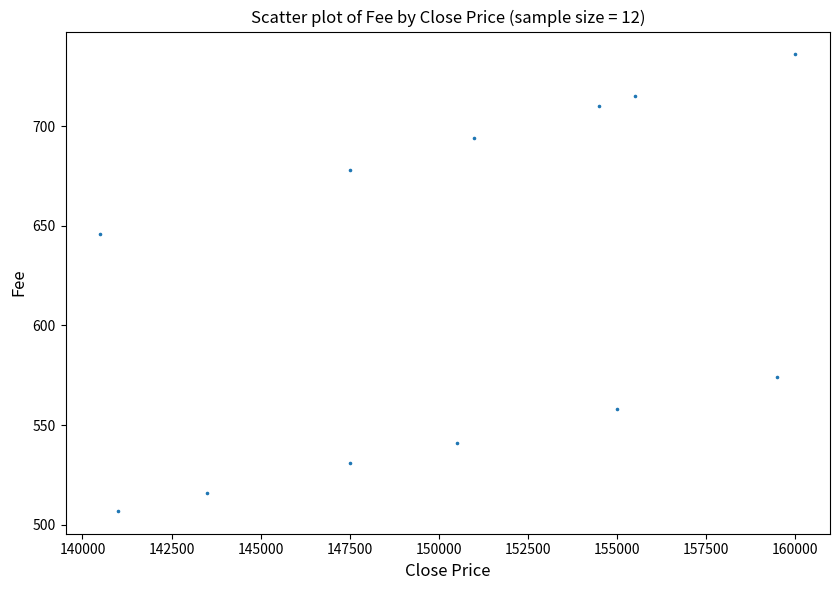

What is the range of X values (max minus min)?

19500